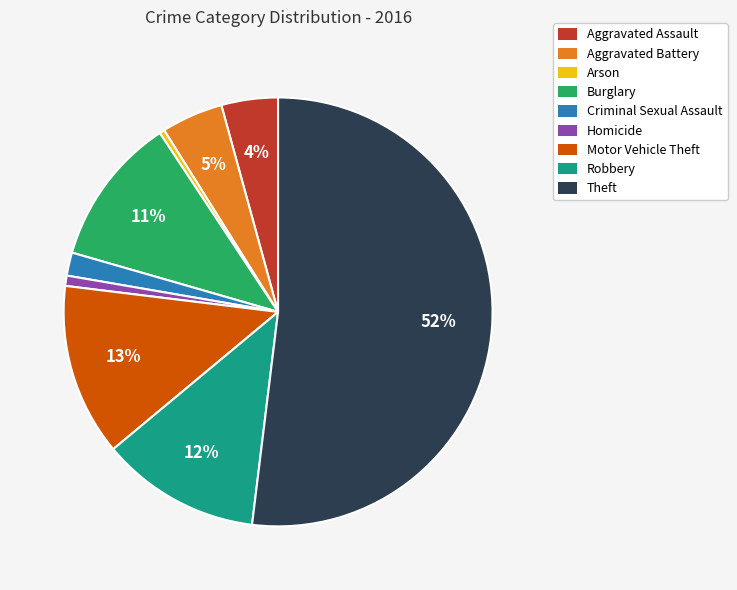

How many slices are in this pie chart?

9